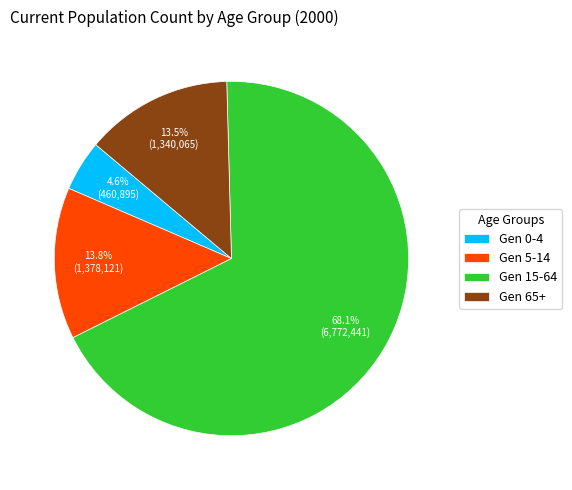

To the nearest percent, what is the difference between the largest and smallest slice percentages?

63%